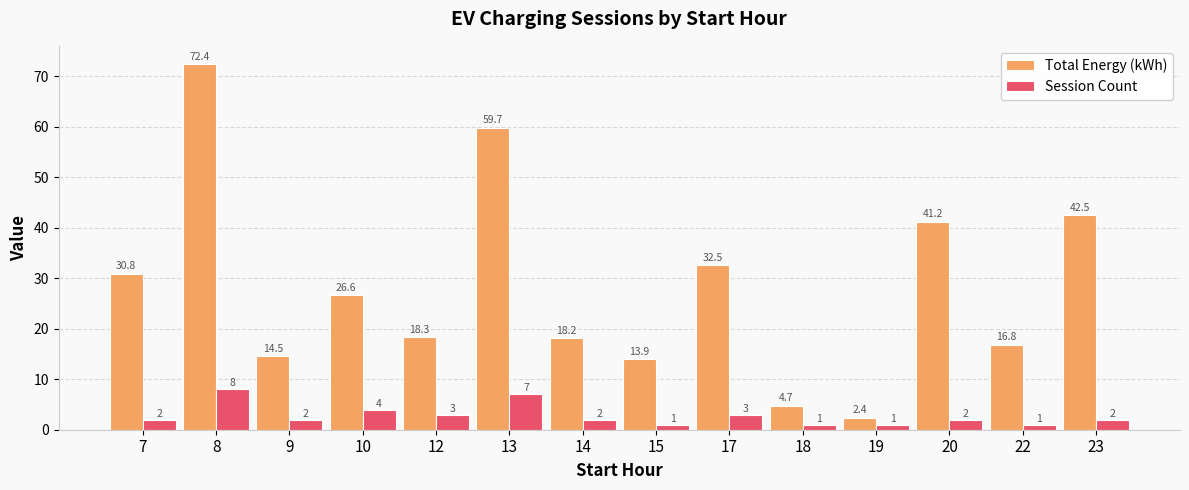

Are the bars grouped side by side (vs. stacked)?

Yes